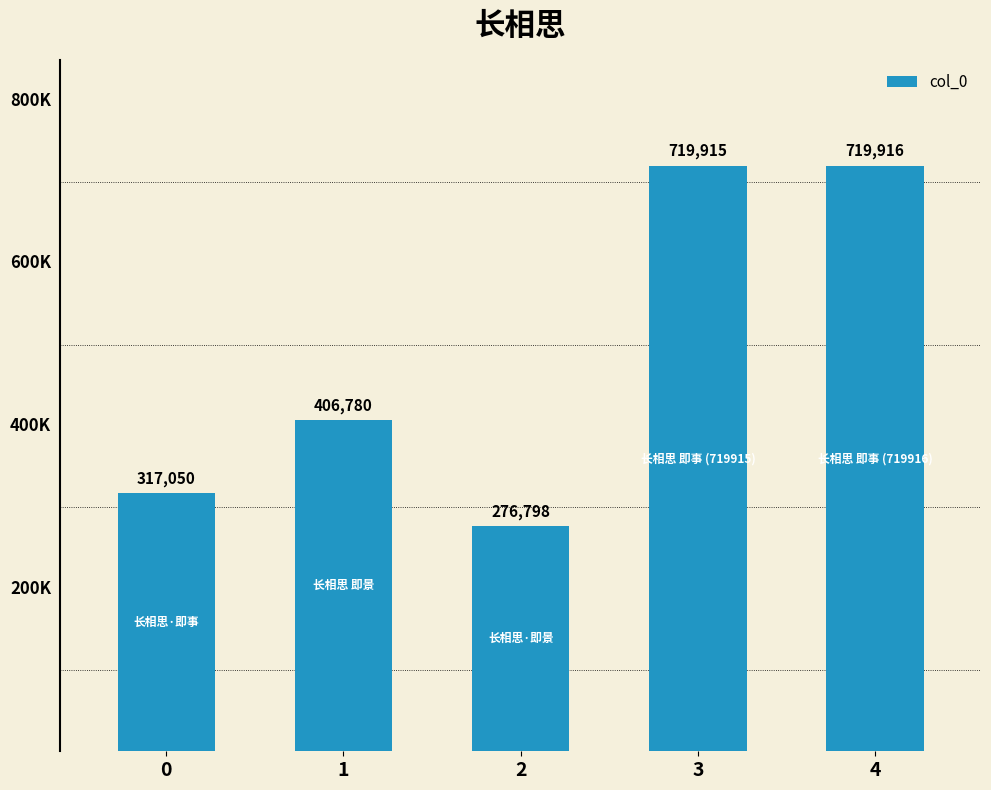

What is the change in value from 1 to 3?

+313135